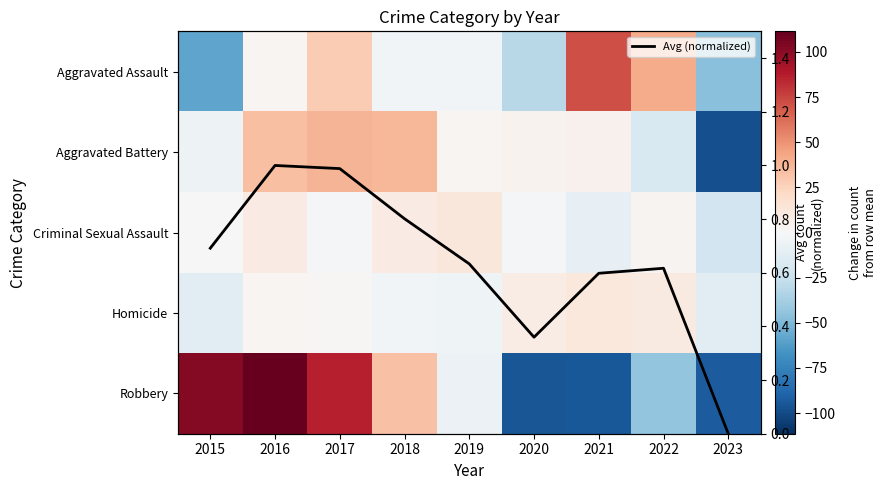

The Aggravated Battery series shows 2.2 at 2019. True or false?

True